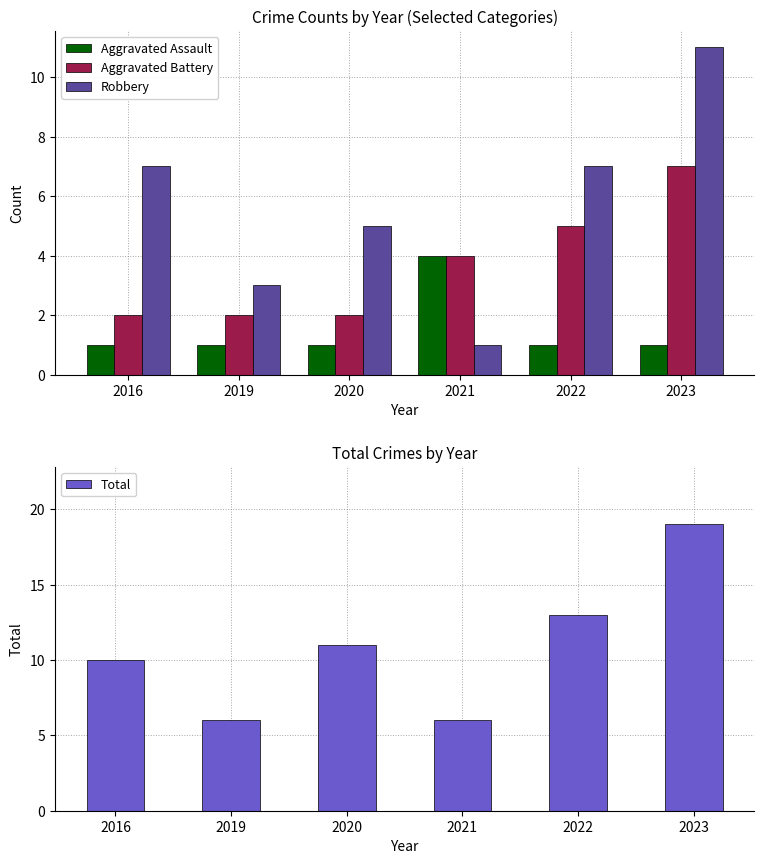

At which category is the sum across all series the highest?

2023